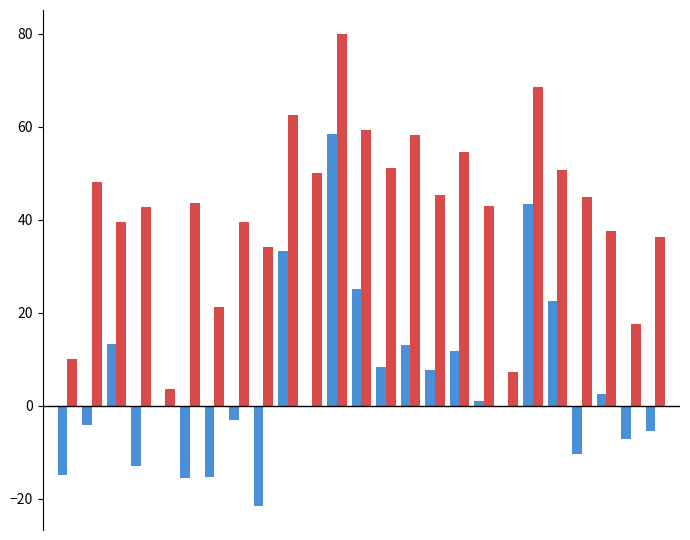

What is the maximum value shown in the chart?

80.0